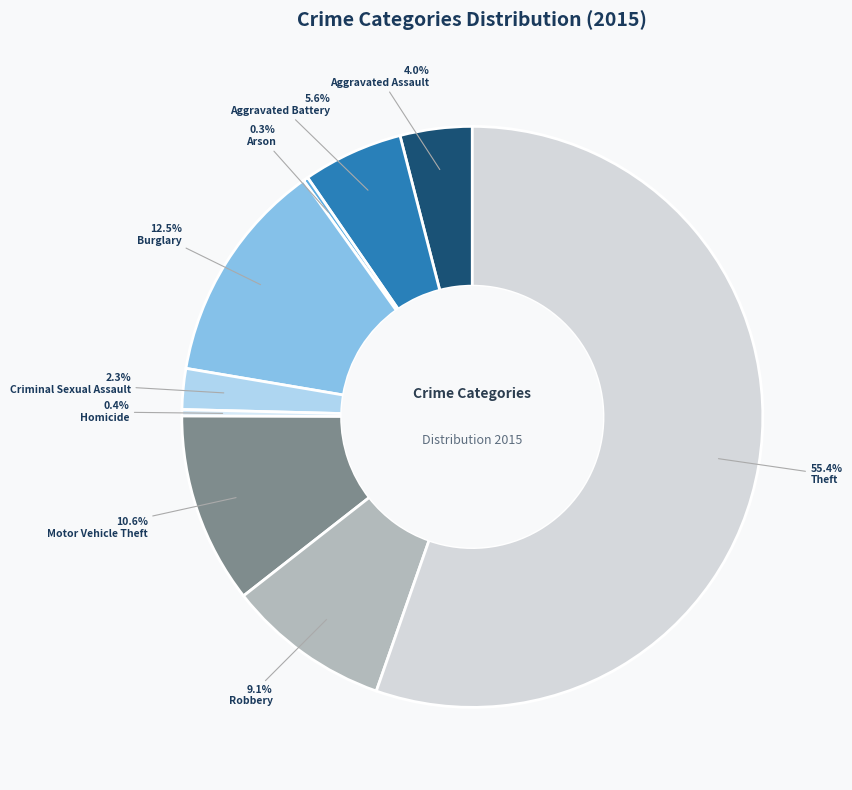

Count the number of slices in the pie.

9